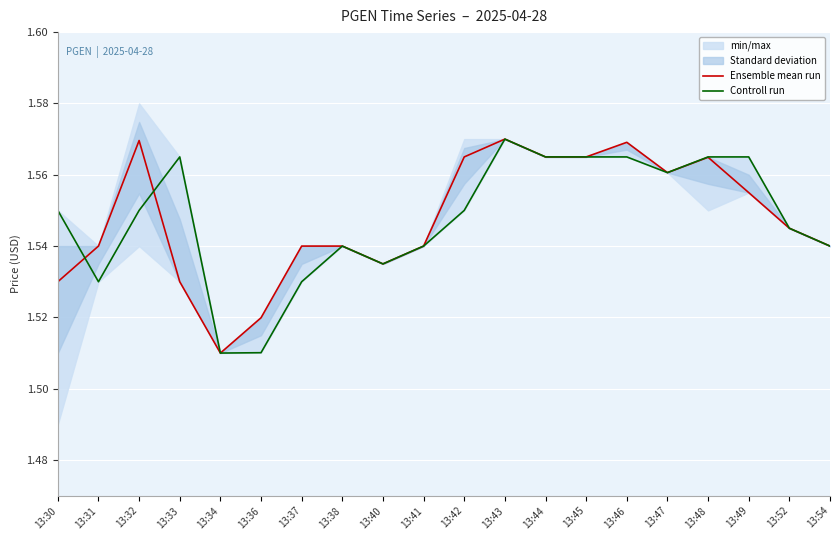

Reading right to left, transcribe all the data shown in this chart.

Ensemble mean run: 13:54=1.5	13:52=1.5	13:49=1.6	13:48=1.6	13:47=1.6	13:46=1.6	13:45=1.6	13:44=1.6	13:43=1.6	13:42=1.6	13:41=1.5	13:40=1.5	13:38=1.5	13:37=1.5	13:36=1.5	13:34=1.5	13:33=1.5	13:32=1.6	13:31=1.5	13:30=1.5
Controll run: 13:54=1.5	13:52=1.5	13:49=1.6	13:48=1.6	13:47=1.6	13:46=1.6	13:45=1.6	13:44=1.6	13:43=1.6	13:42=1.5	13:41=1.5	13:40=1.5	13:38=1.5	13:37=1.5	13:36=1.5	13:34=1.5	13:33=1.6	13:32=1.5	13:31=1.5	13:30=1.5